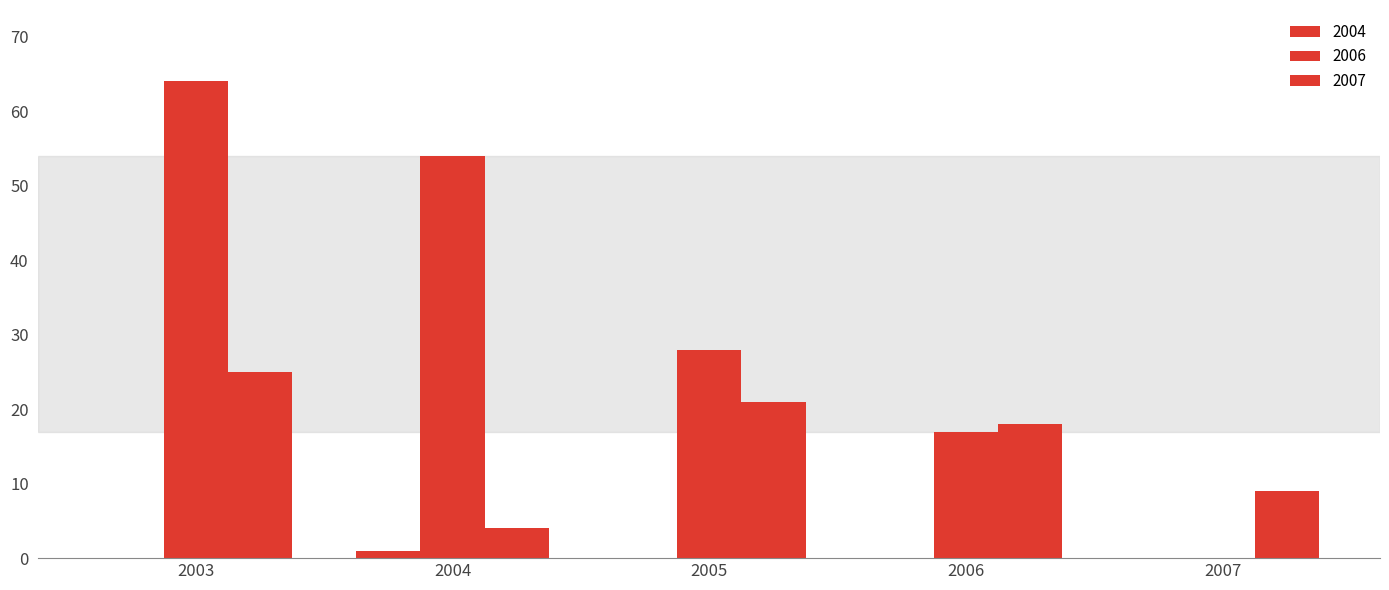

What is the difference between the second highest and minimum values in the 2006 series?

54